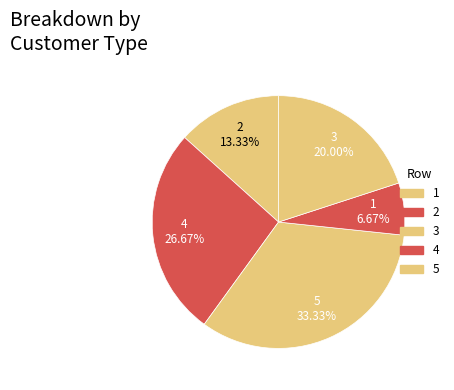

Is there any slice that represents more than half of the pie?

No